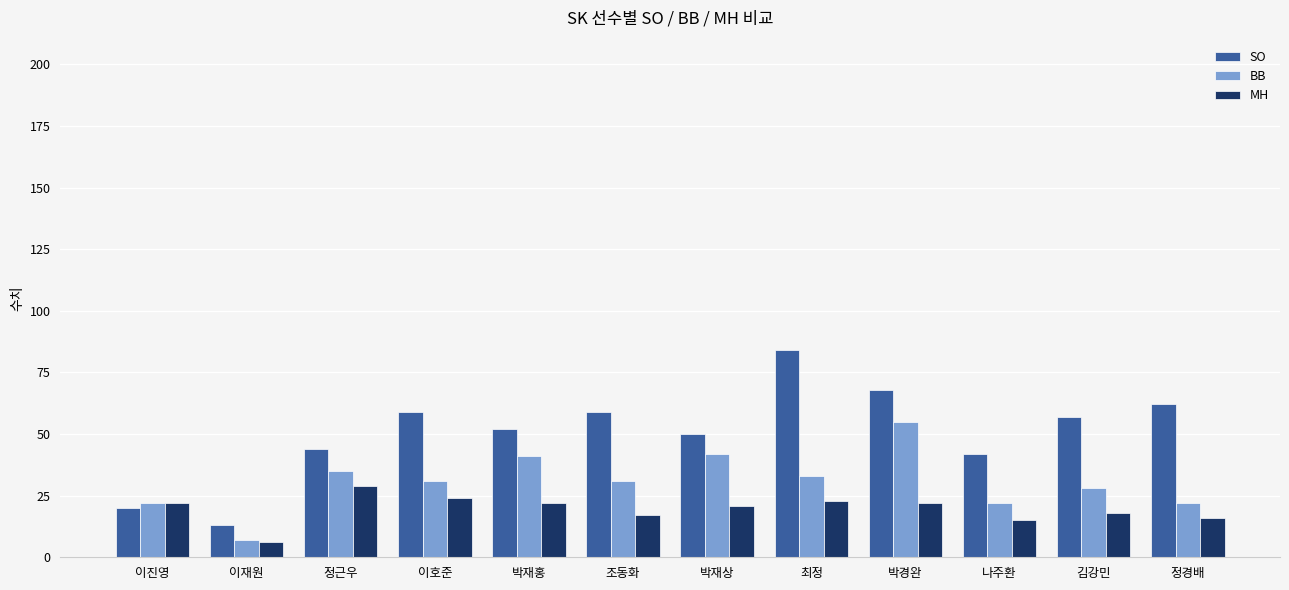

Is it true that BB equals 27 at 박재홍?

False